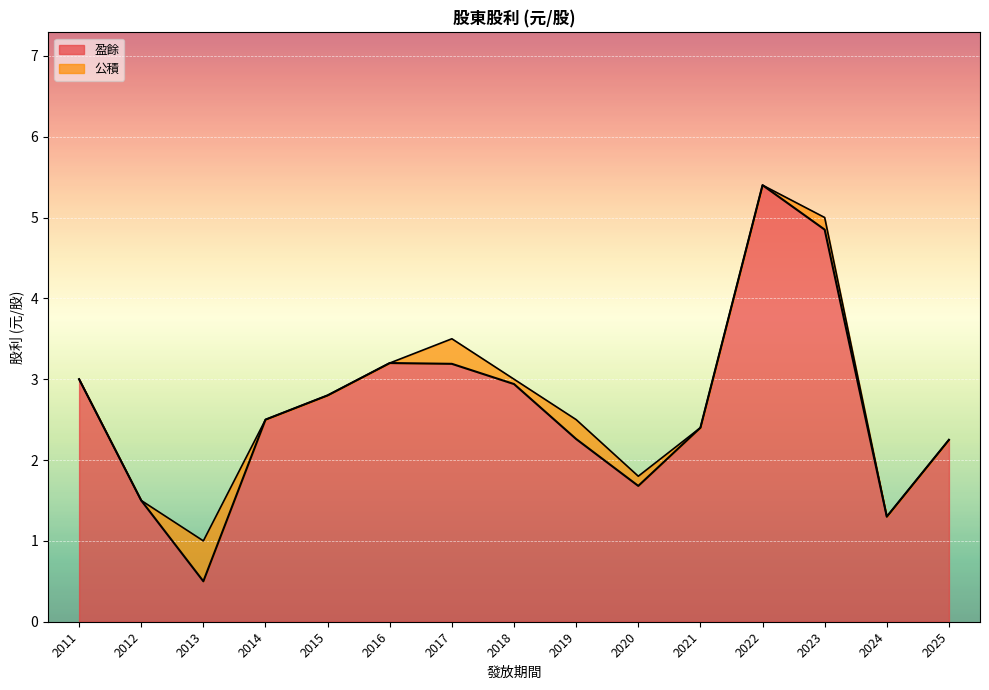

Which series has the largest total across all categories?

盈餘